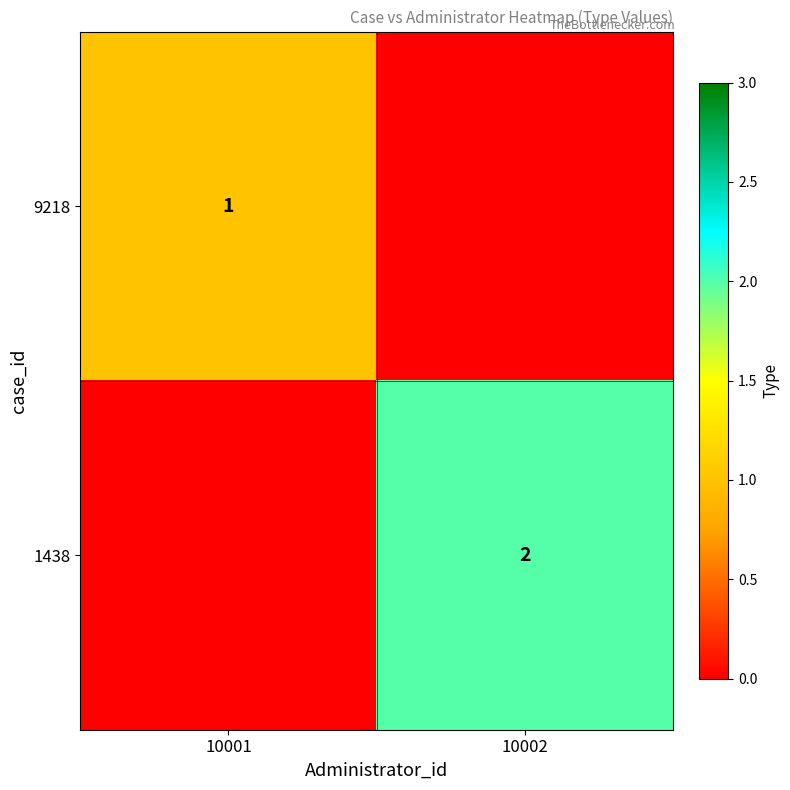

Which category has the lowest value across all series?

10001